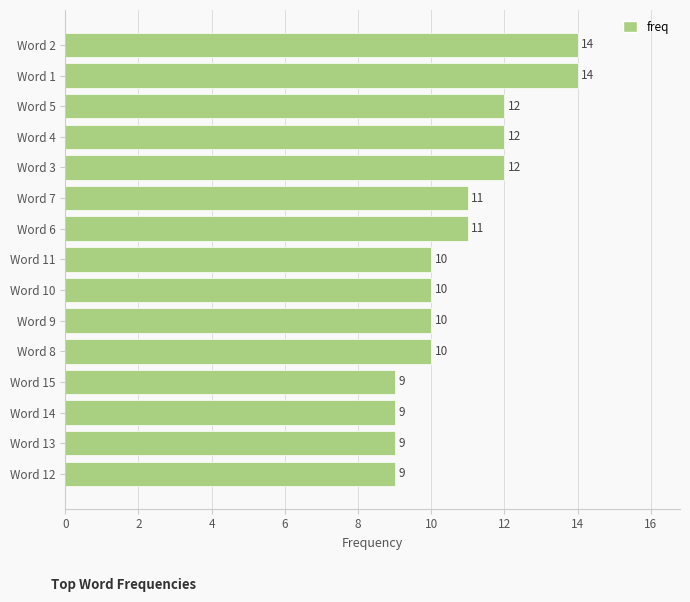

Count the values in the range 9 to 12.

13